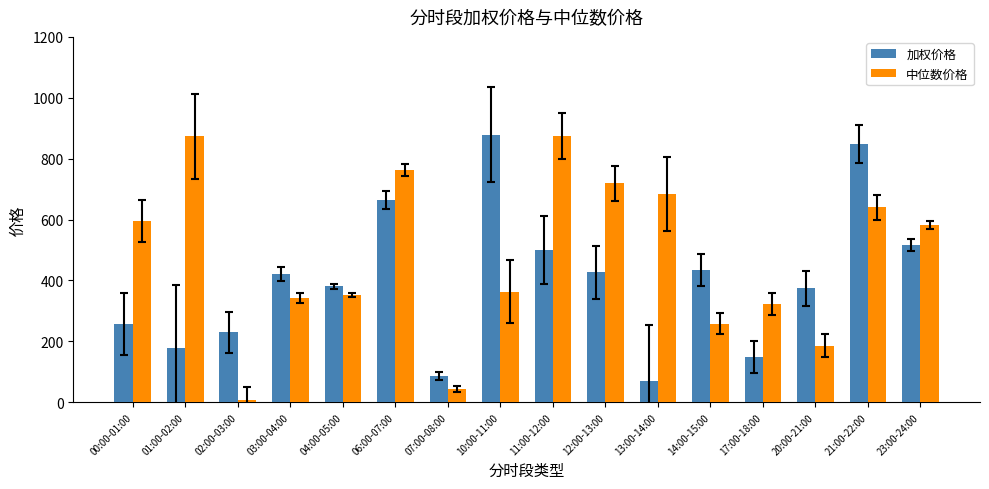

List the series in order of their overall mean, highest first.

中位数价格, 加权价格